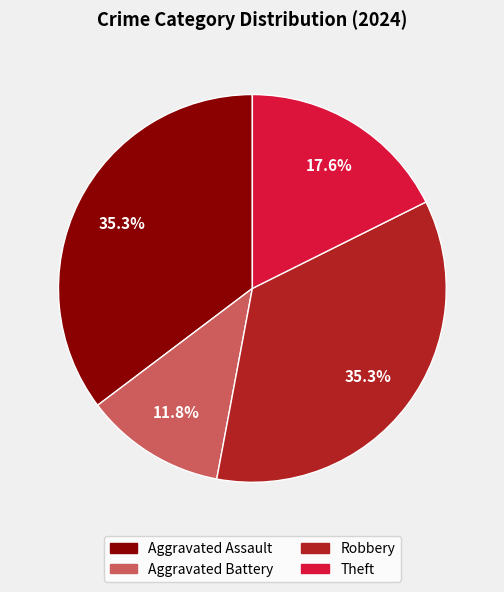

Combined, what portion of the pie is Aggravated Assault and Theft?

52.9%